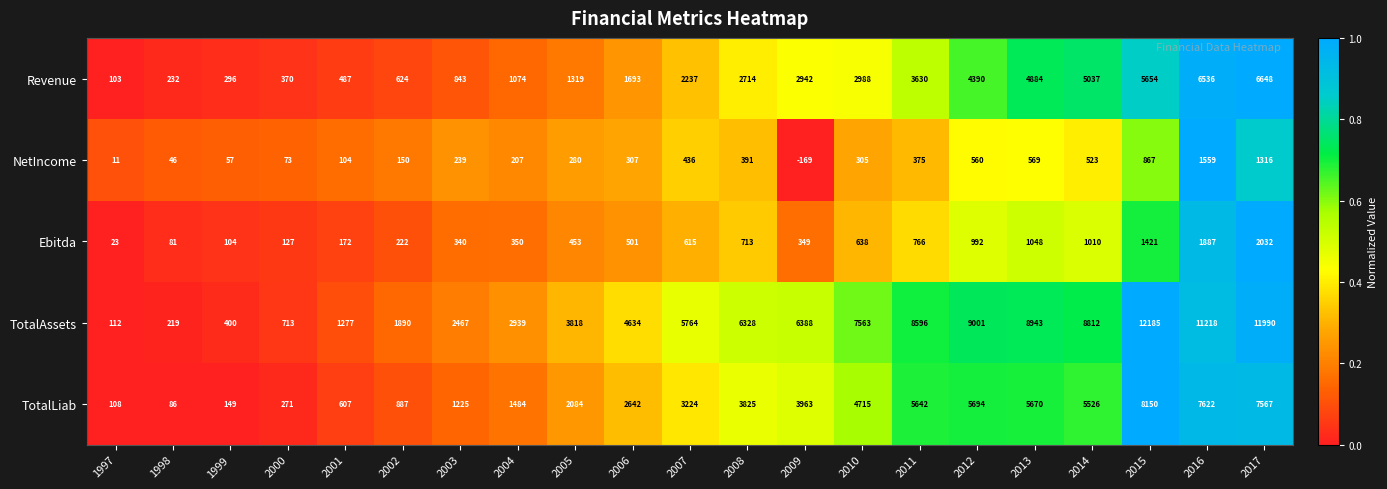

What is the difference between the highest and lowest values at 2008?

5937